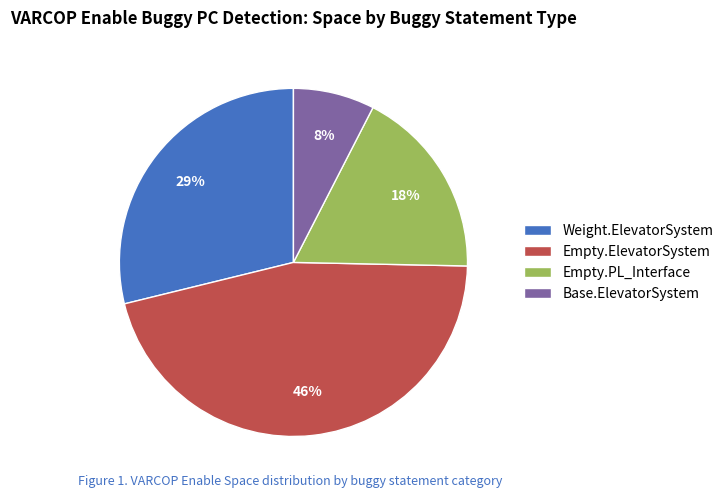

Is Weight.ElevatorSystem the majority of the pie?

No